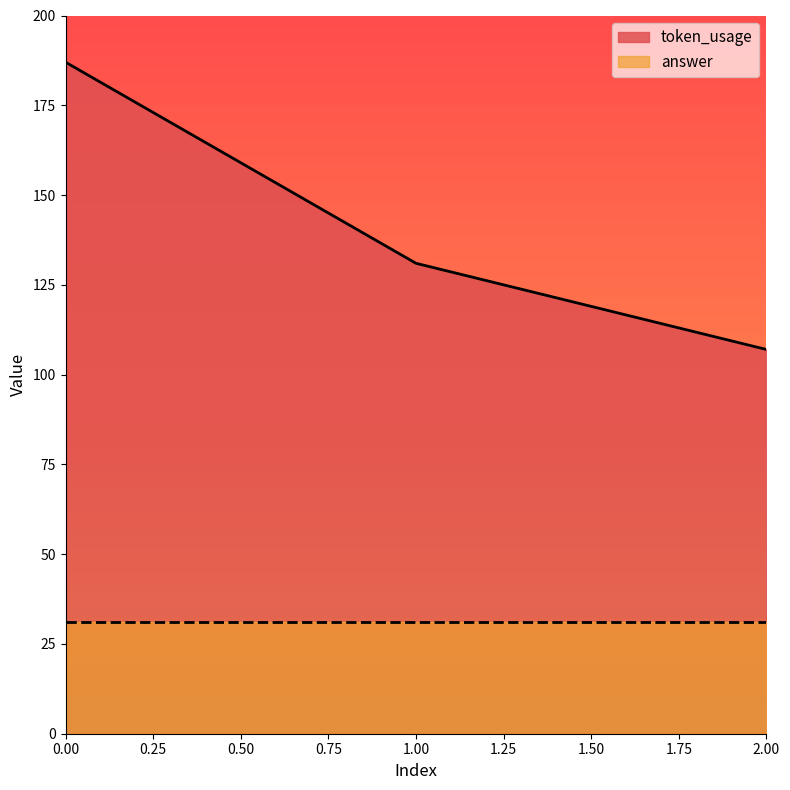

How many distinct data groups are displayed?

2